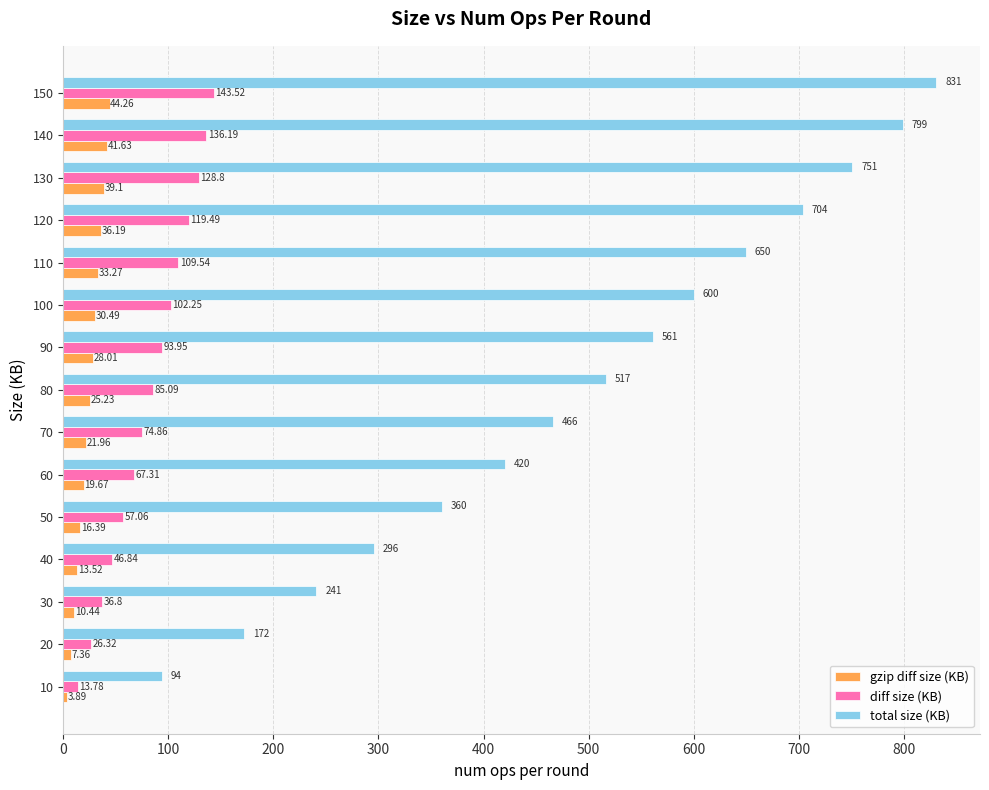

What is the greatest value displayed?

831.0